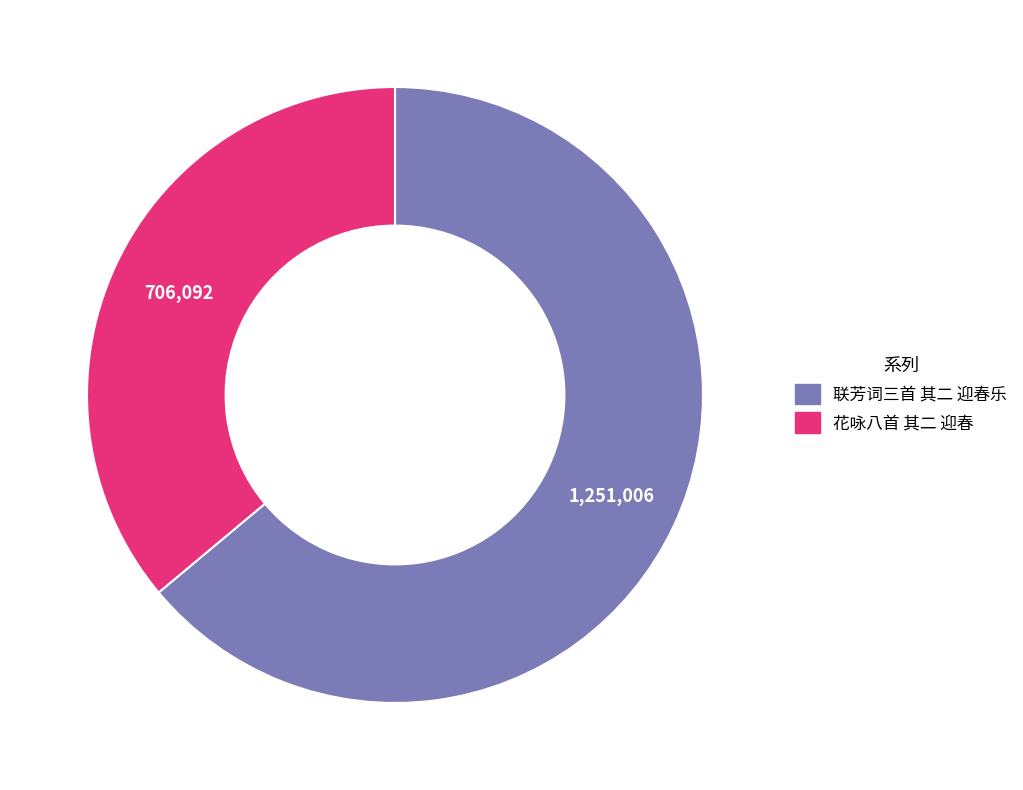

Rank the categories by value from lowest to highest.

花咏八首 其二 迎春, 联芳词三首 其二 迎春乐